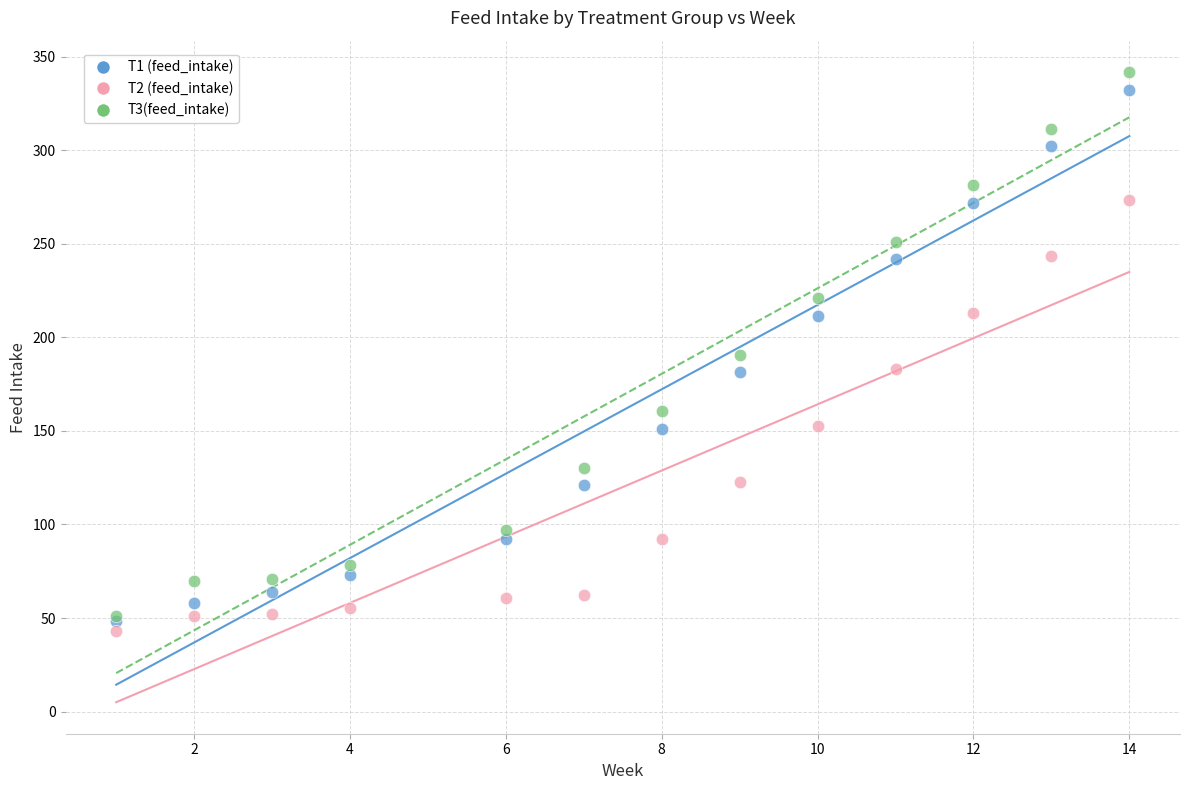

In the T3(feed_intake) series, what Y value is closest to 196?

190.7